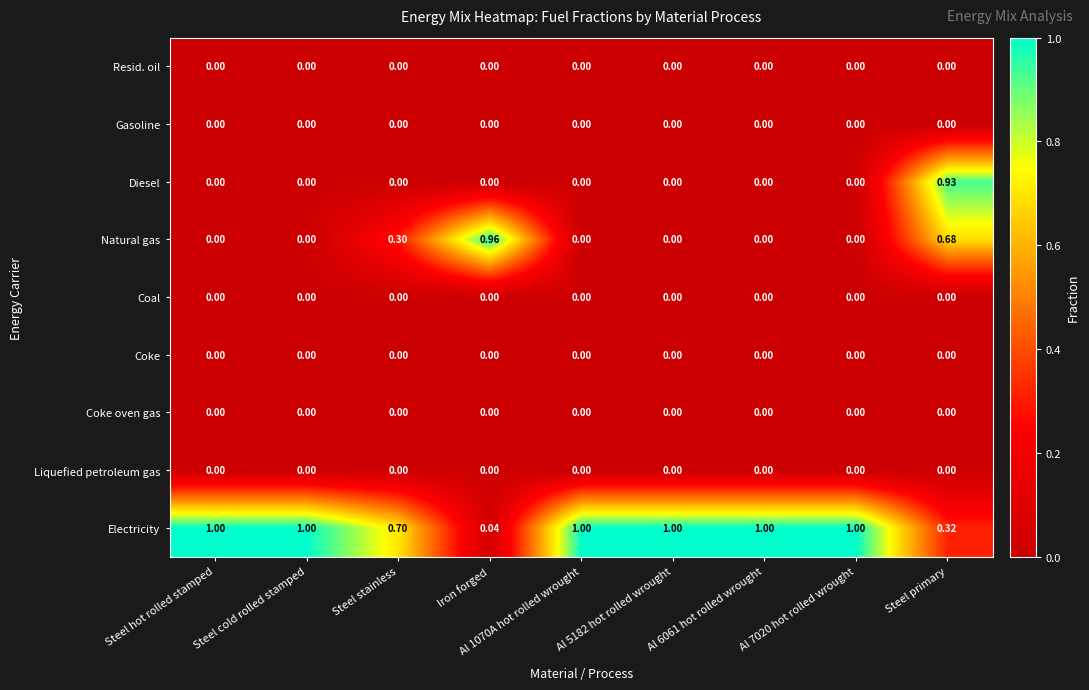

Between Steel stainless and Steel primary, which series saw the biggest shift?

Diesel